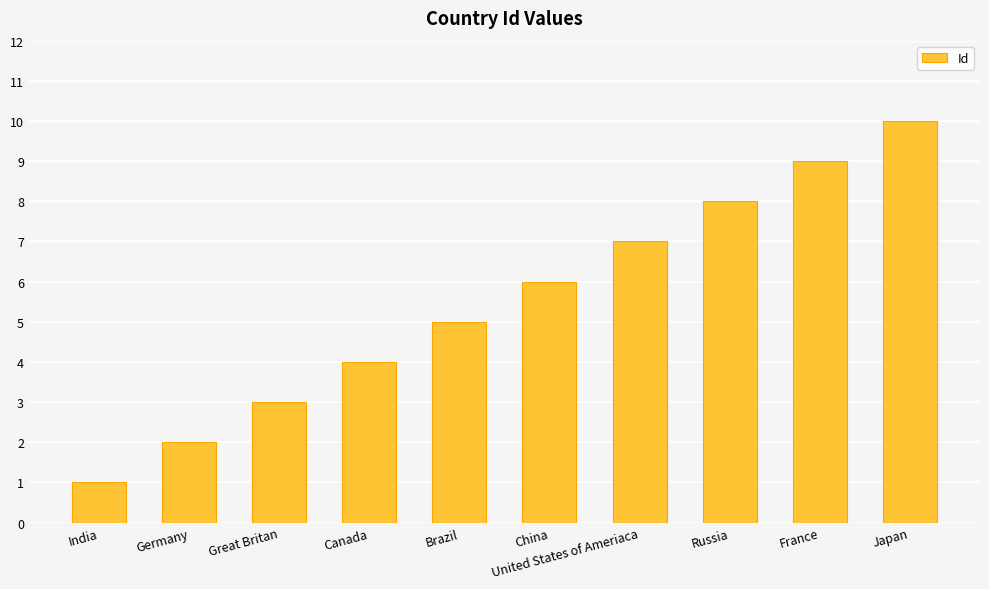

How many values are below 6?

5